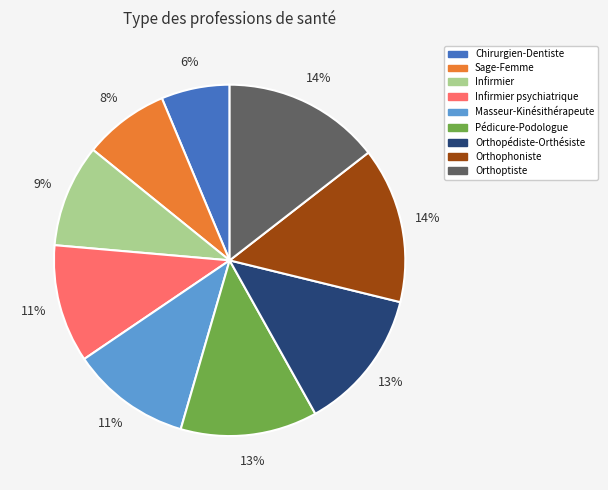

The Chirurgien-Dentiste slice represents 1% of the pie. True or false?

False